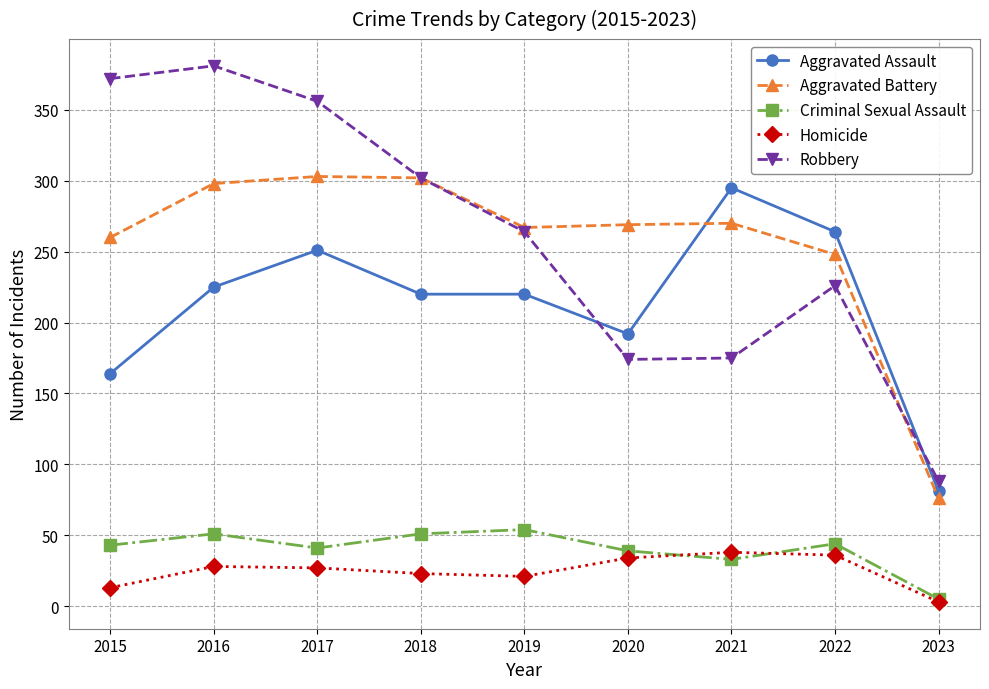

The value of Criminal Sexual Assault at 2015 is 25. True or false?

False